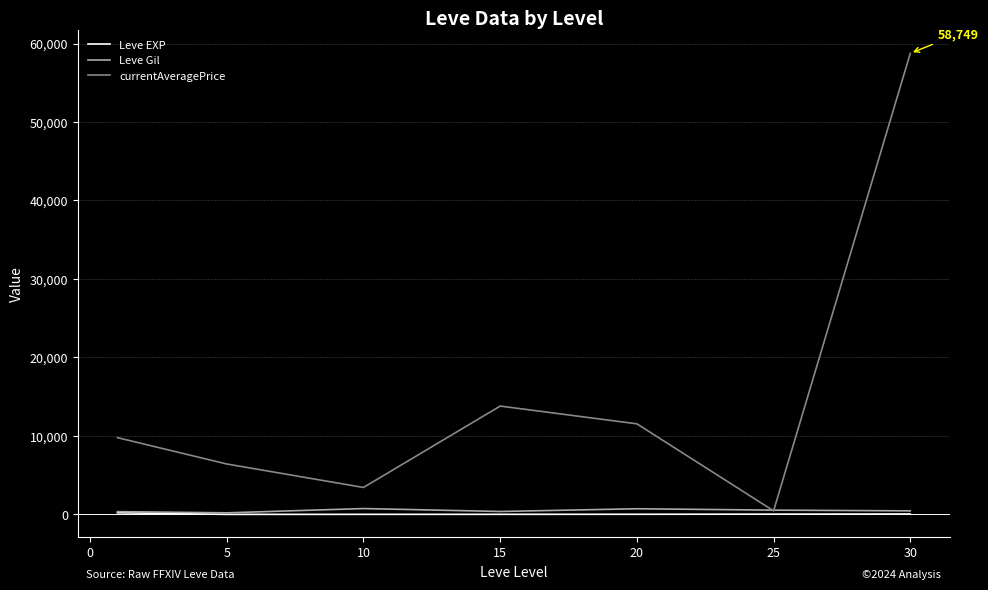

What is the maximum value for currentAveragePrice?

58749.8